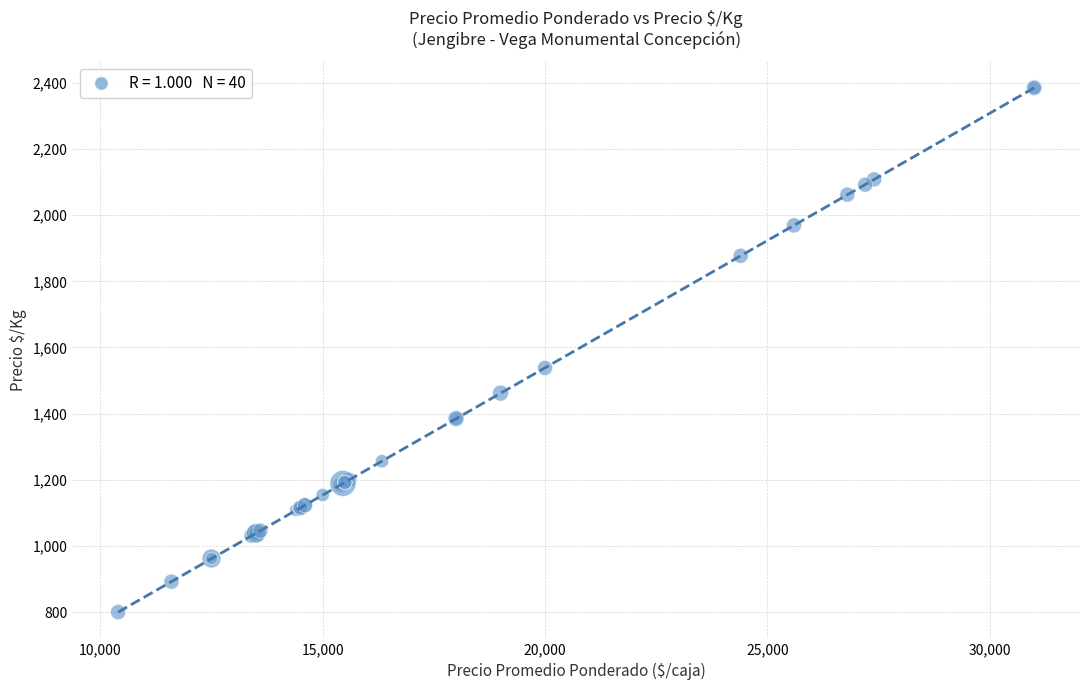

What Y value in the scatter plot is closest to 1592?

1538